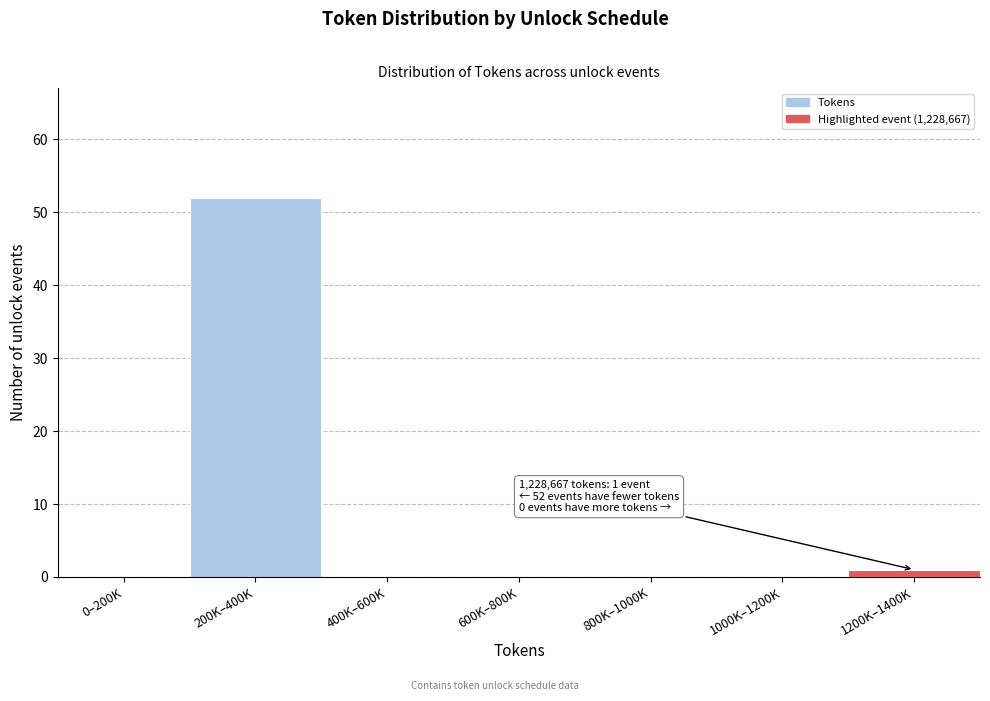

Reading left to right, transcribe all the data shown in this chart.

0–200K=0	200K–400K=52	400K–600K=0	600K–800K=0	800K–1000K=0	1000K–1200K=0	1200K–1400K=1